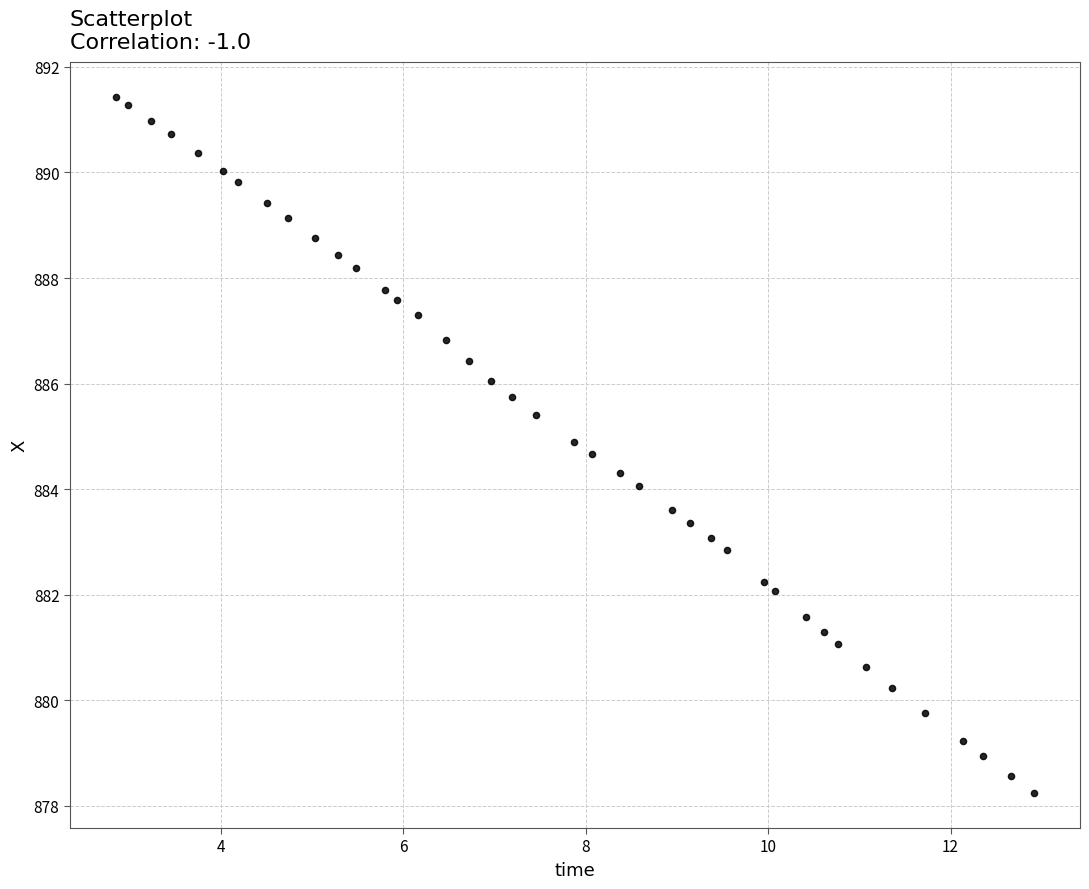

What is the range of Y values (max minus min)?

13.2